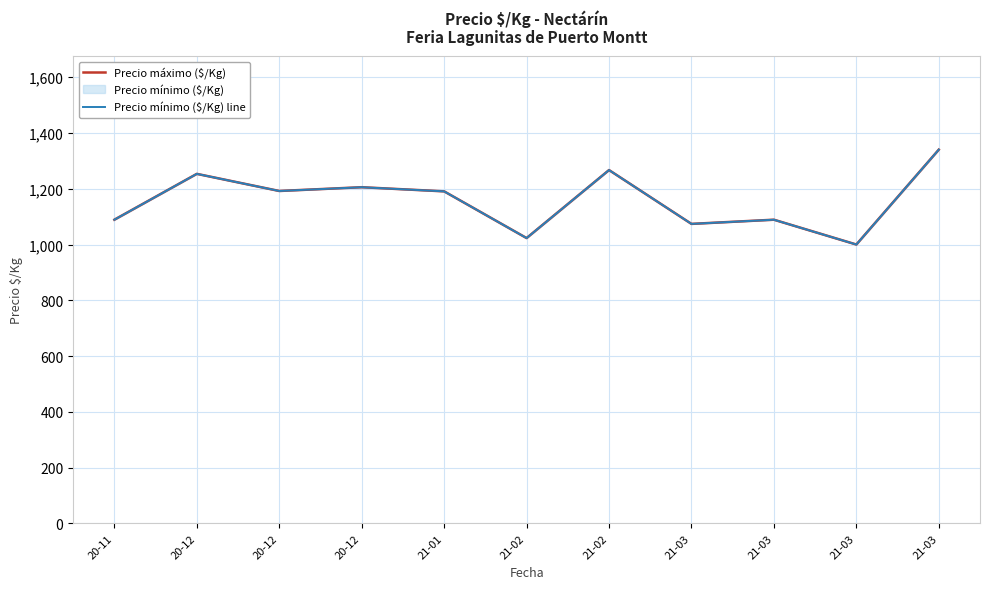

Between 21-03 and 21-03, which series saw the biggest shift?

Precio máximo ($/Kg)